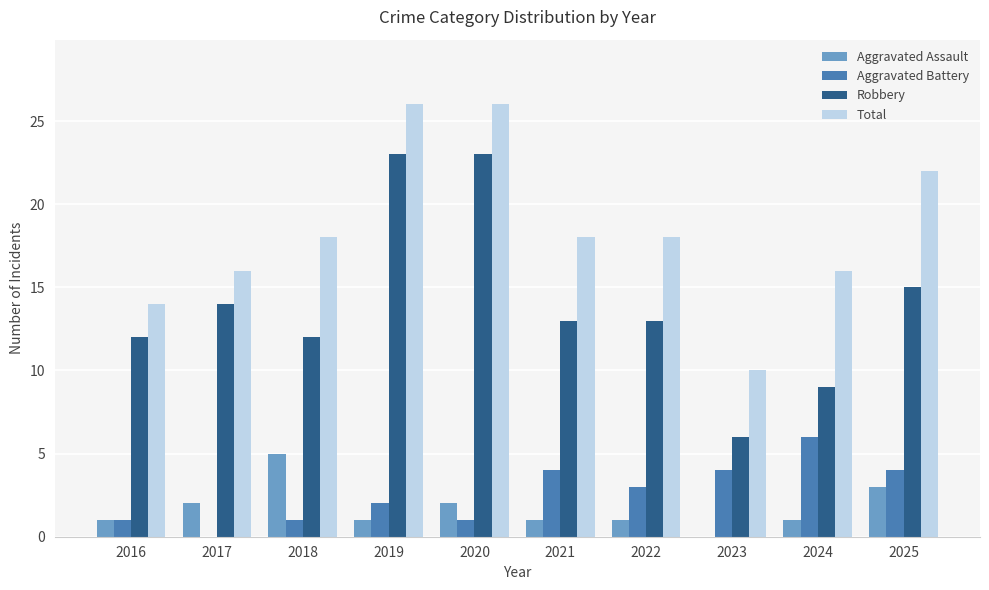

True or false: Robbery has a value of 26 at 2025.

False